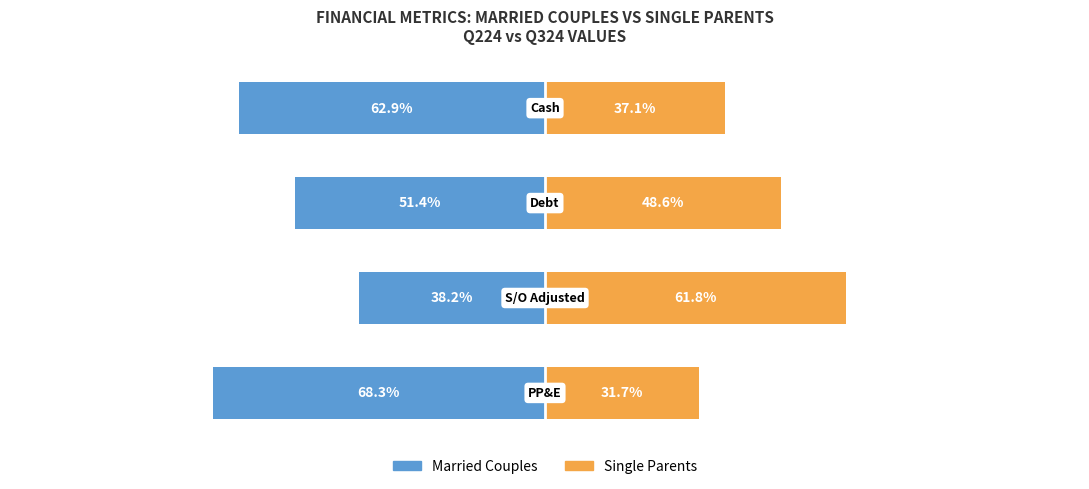

What is the total value across all series at 0?

-25.8